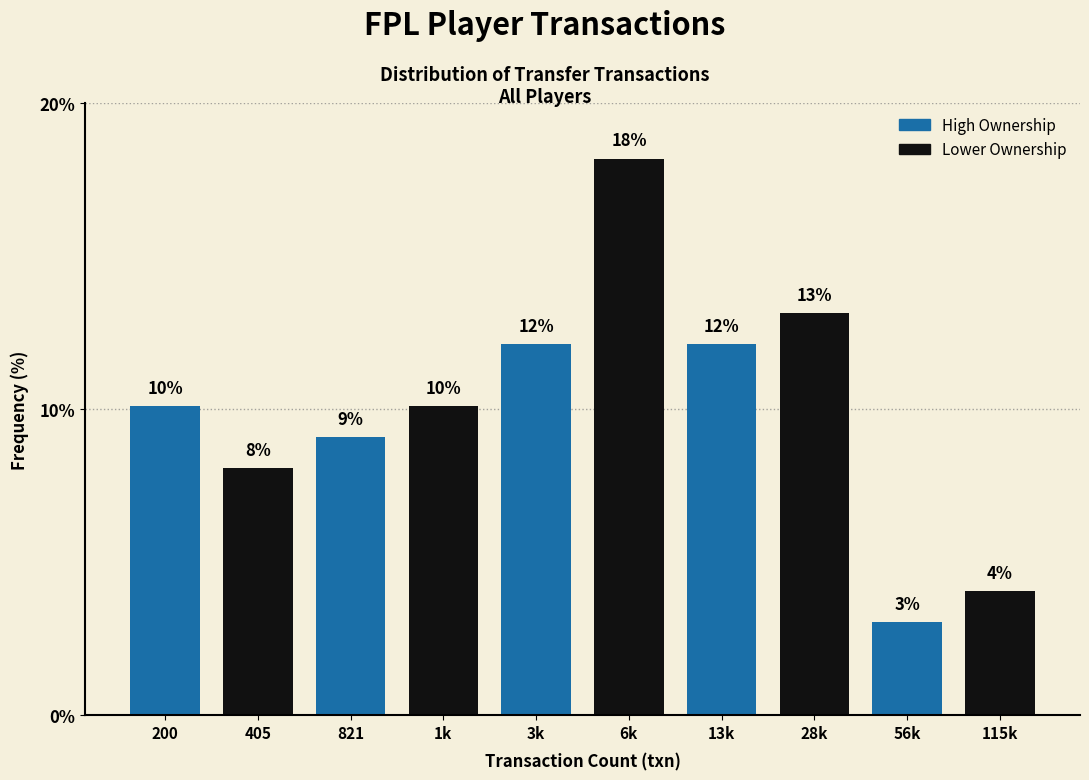

Are the bars horizontal?

No